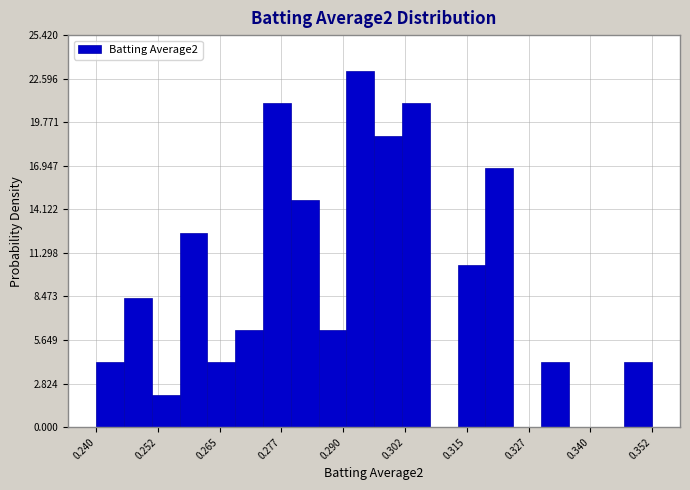

Around what value on the x-axis is the tallest bar? Give the approximate position of its centre, as read against the axis.

0.294